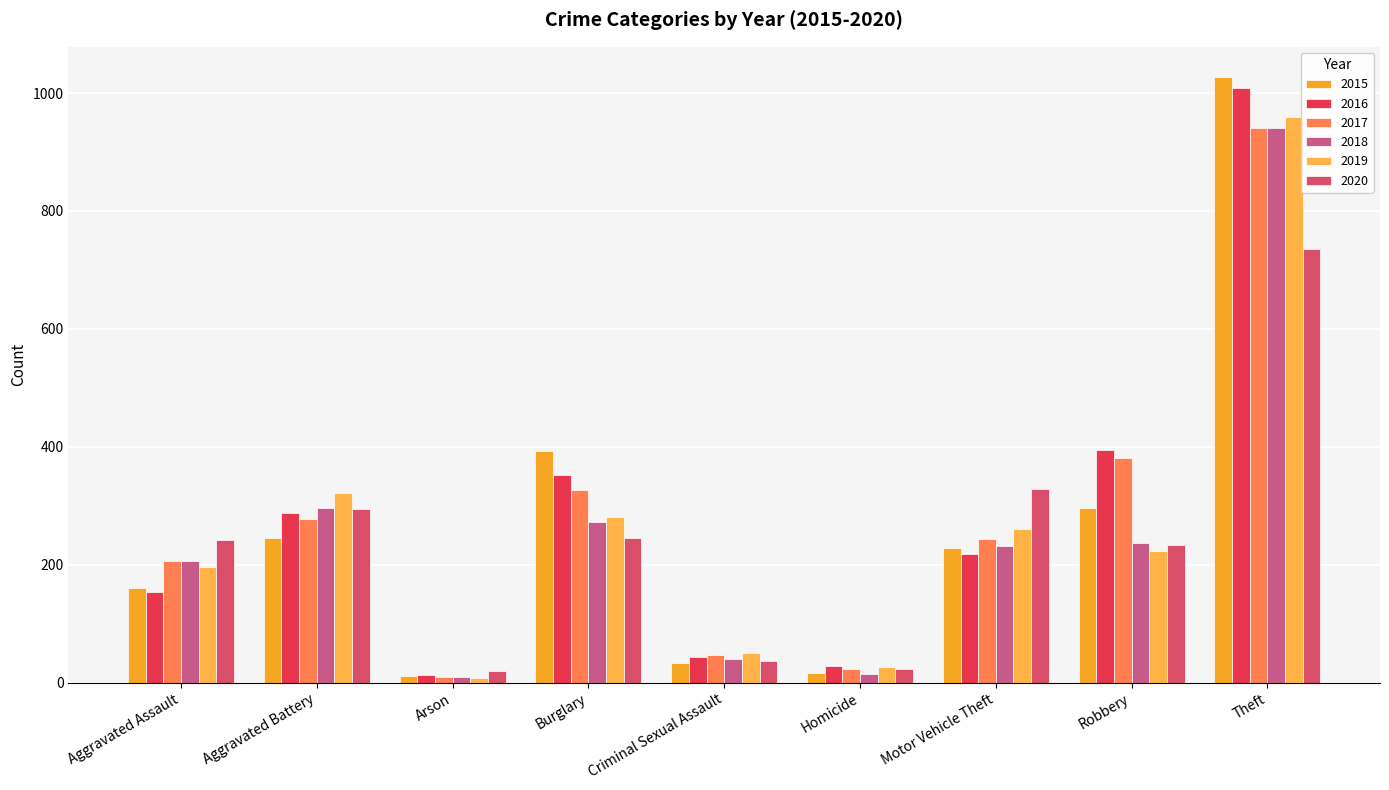

Which series changed the most between Arson and Burglary?

2015